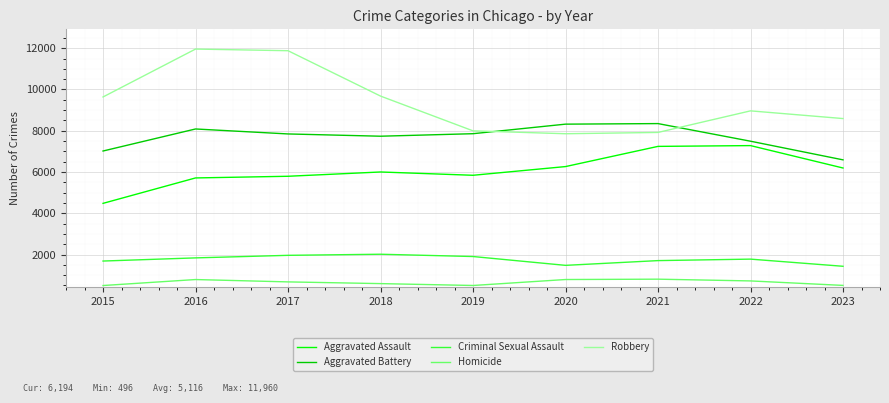

In Criminal Sexual Assault, how many points are lower than both neighbors (excluding endpoints)?

1